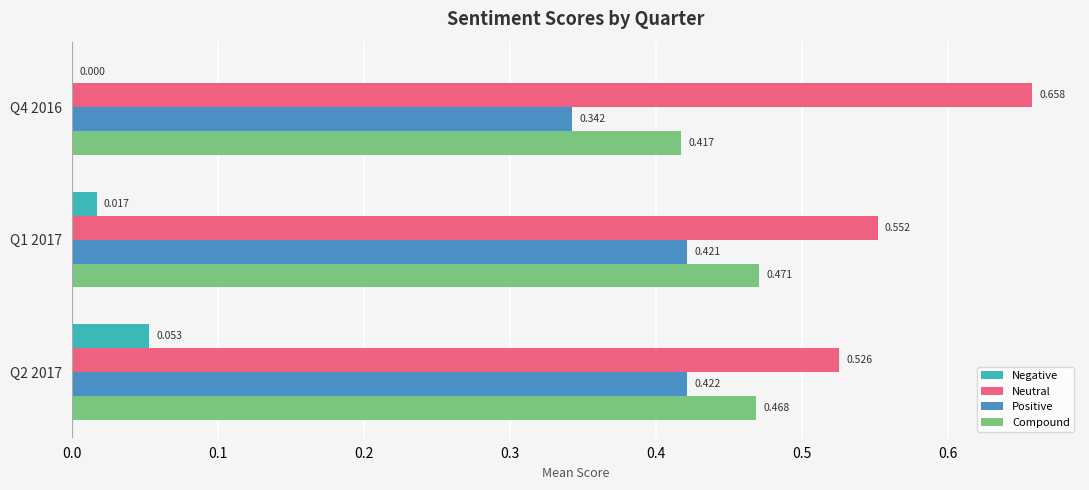

Between Q1 2017 and Q4 2016, which series saw the biggest shift?

Neutral